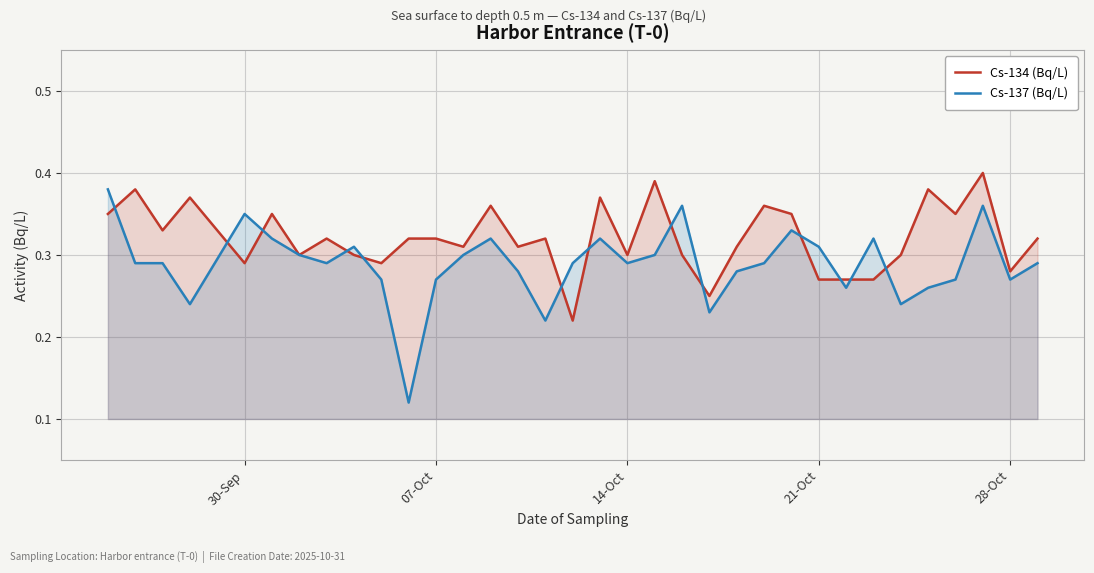

List the series in order of their overall mean, lowest first.

Cs-137 (Bq/L), Cs-134 (Bq/L)